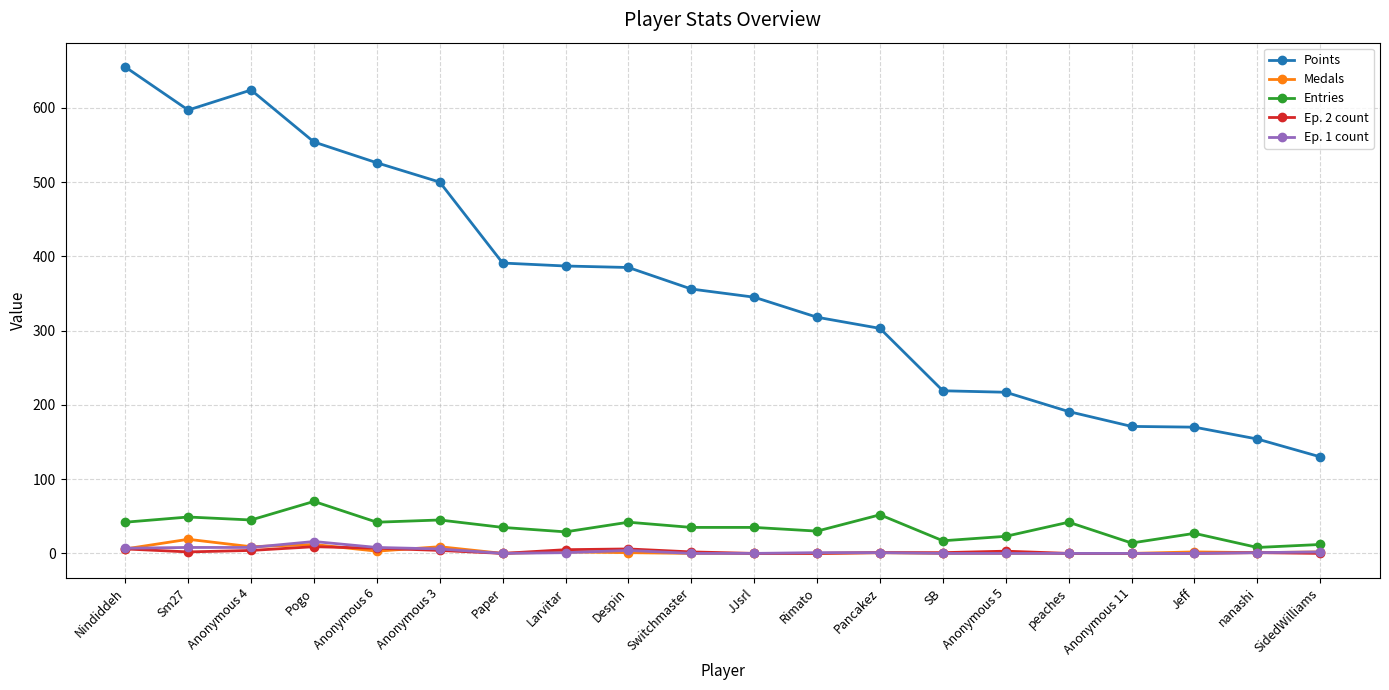

What position from the left is Anonymous 5?

15